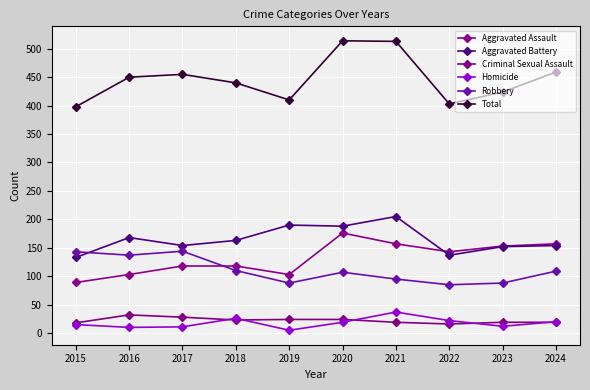

Rank the series at 2022 from lowest to highest value.

Criminal Sexual Assault, Homicide, Robbery, Aggravated Battery, Aggravated Assault, Total